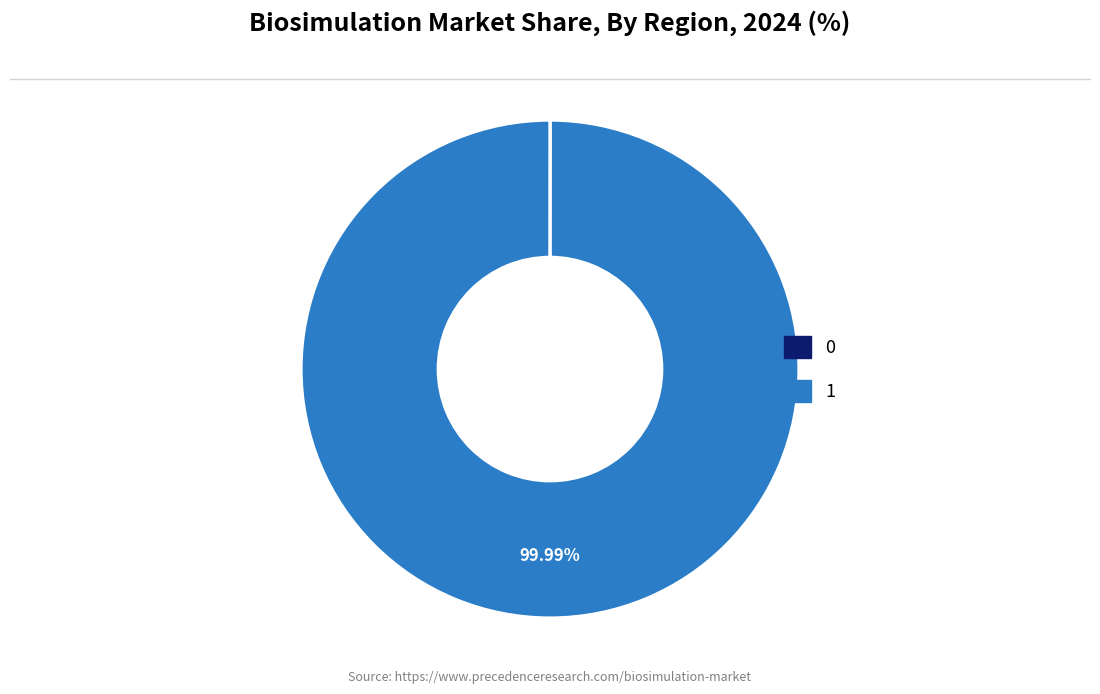

Does 1 represent more than half of the total?

Yes